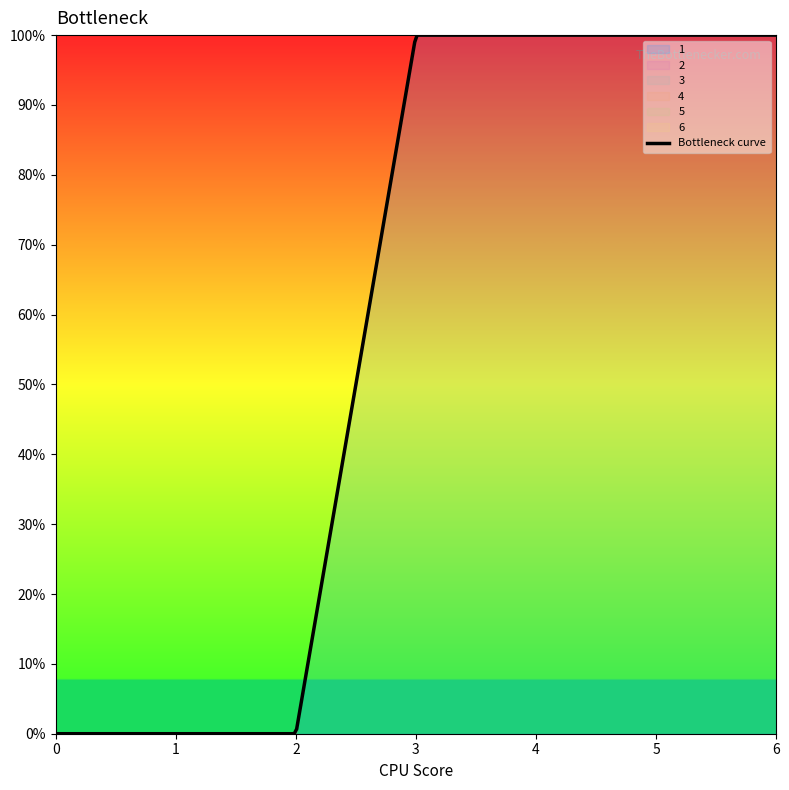

Does the chart have visible grid lines?

No